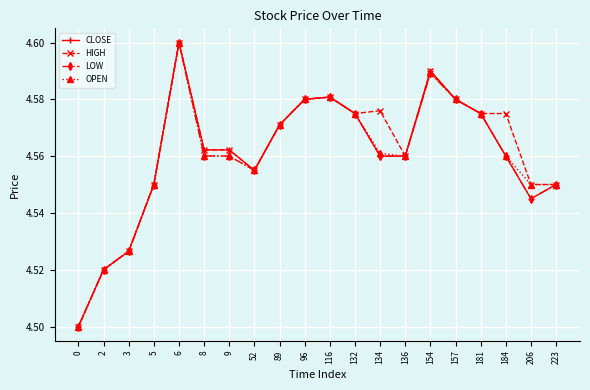

What is the total value across all series at 3?

18.1